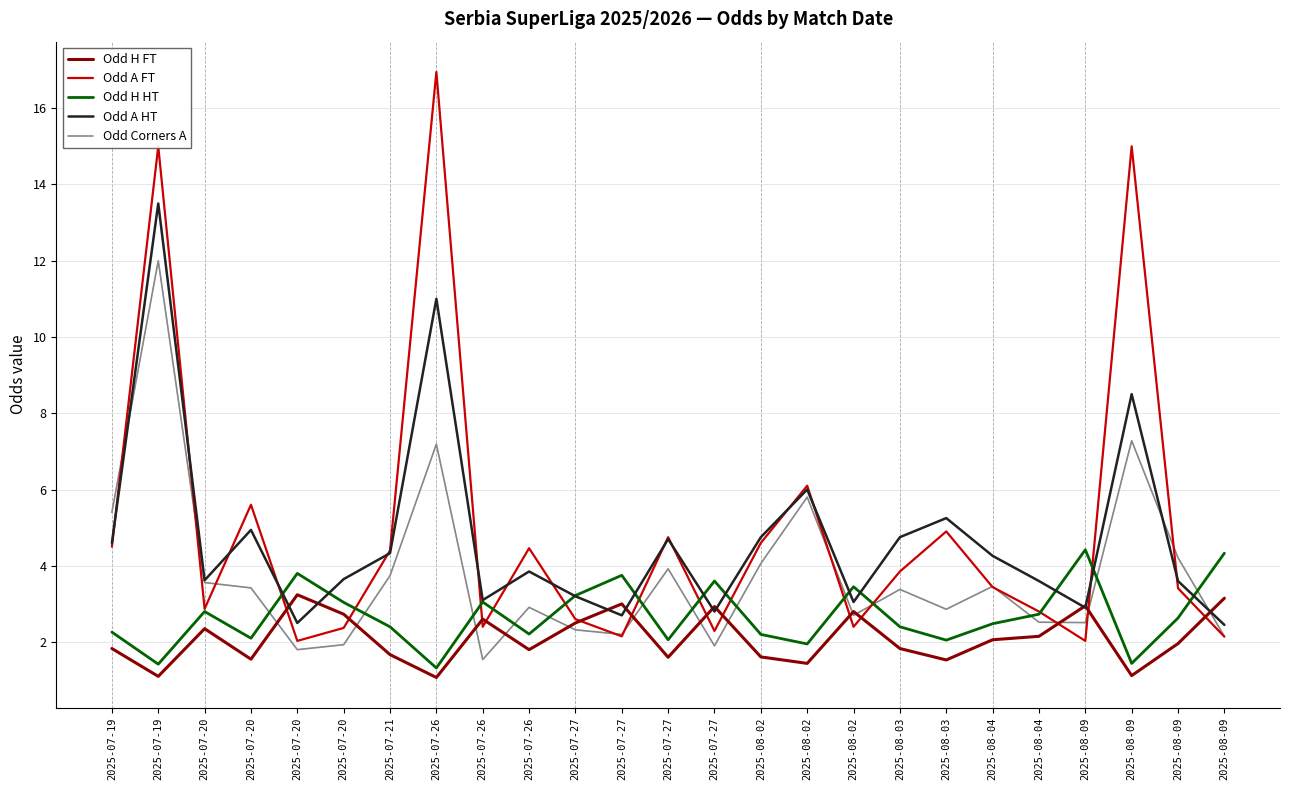

Between which two adjacent categories do Odd Corners A and Odd H FT first intersect?

2025-07-20 and 2025-07-20